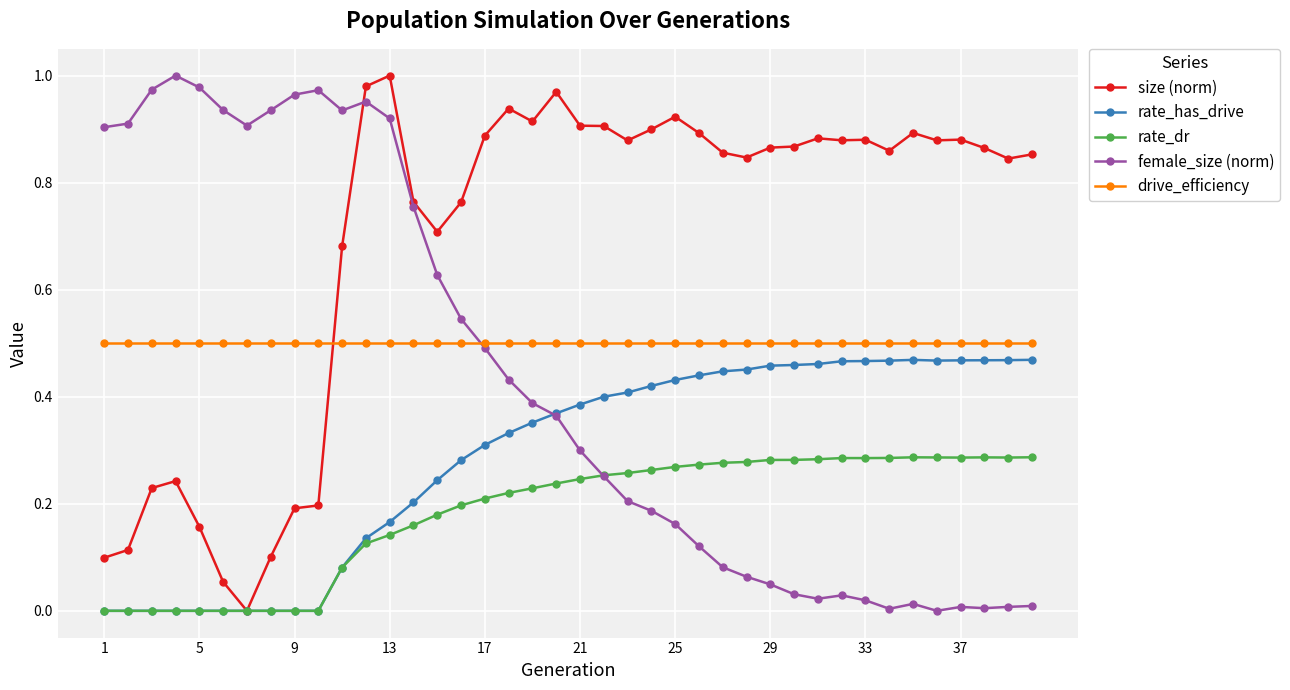

Which series ends up on top after the final intersection of size (norm) and drive_efficiency?

size (norm)